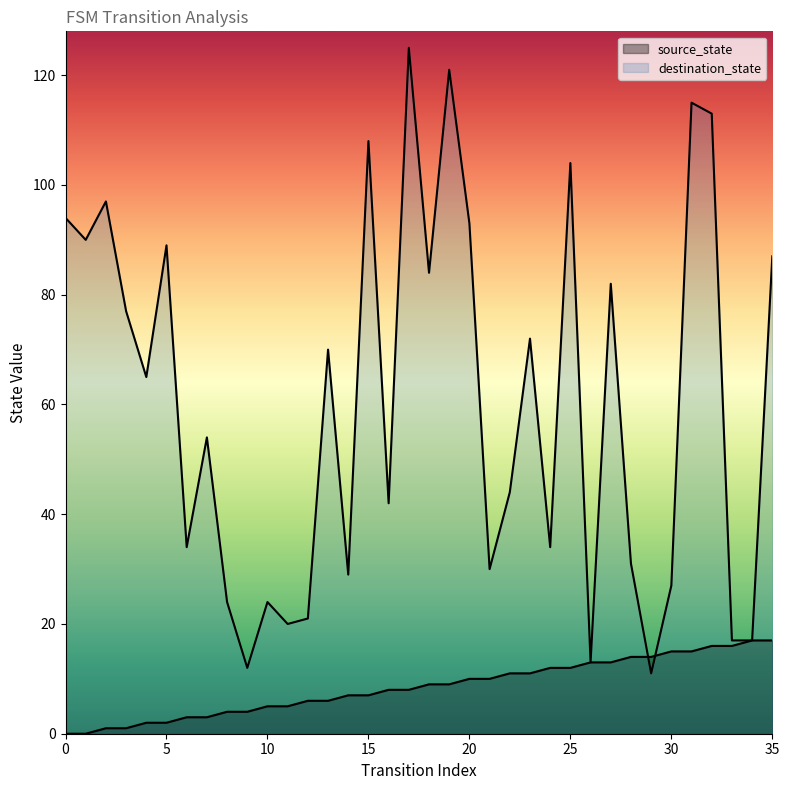

What are all the series names shown in the legend?

source_state, destination_state